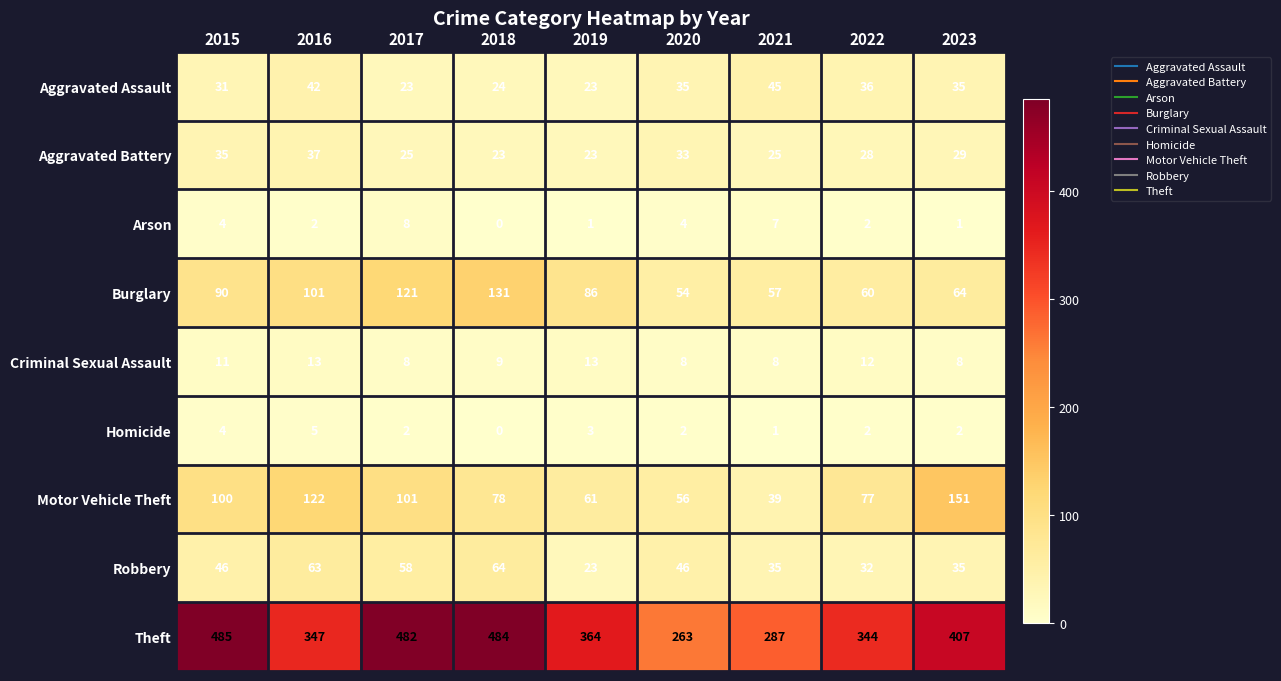

What is the difference between the Burglary values at 2017 and 2015?

31